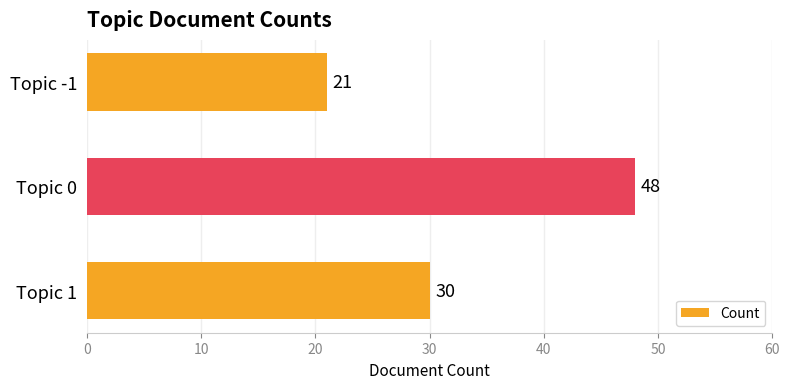

The chart shows a value of 13 at Topic 1. True or false?

False